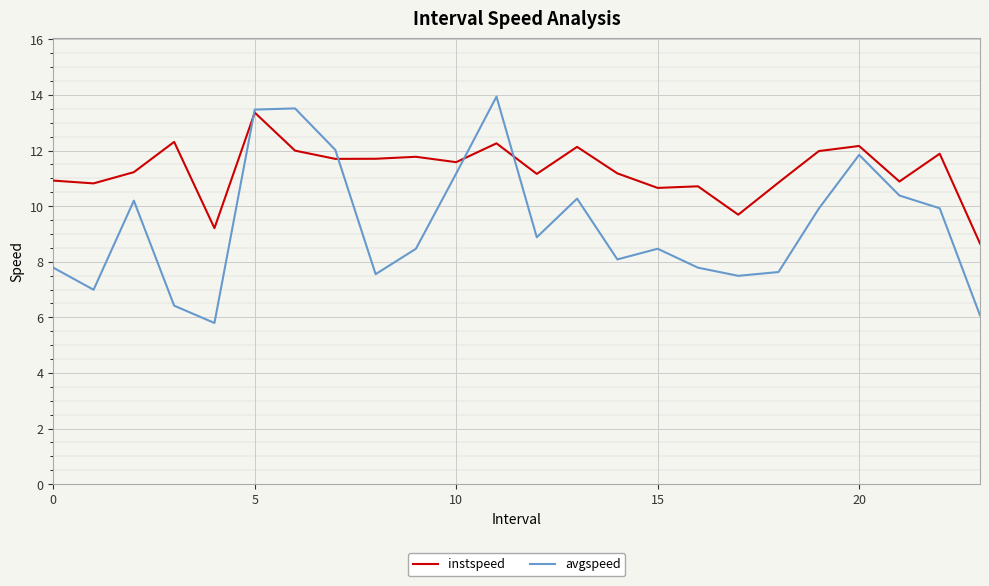

Which series has the largest range (max minus min)?

avgspeed